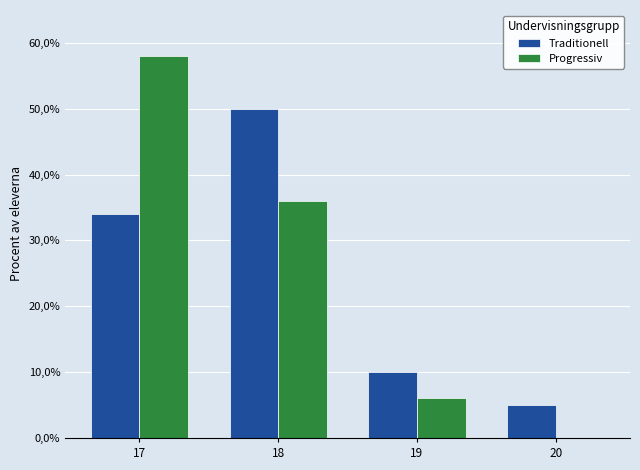

What are all the series names shown in the legend?

Traditionell, Progressiv